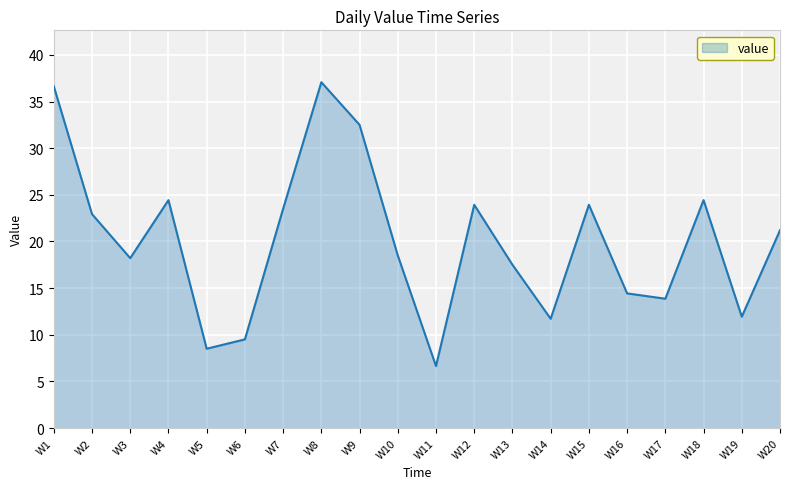

What is the maximum value shown in the chart?

37.1